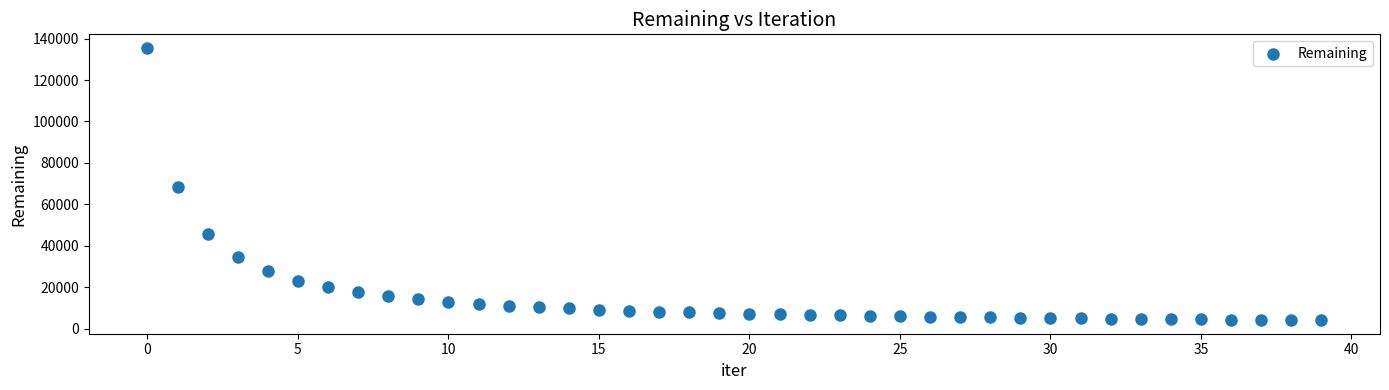

What is the range of Y values (max minus min)?

131304